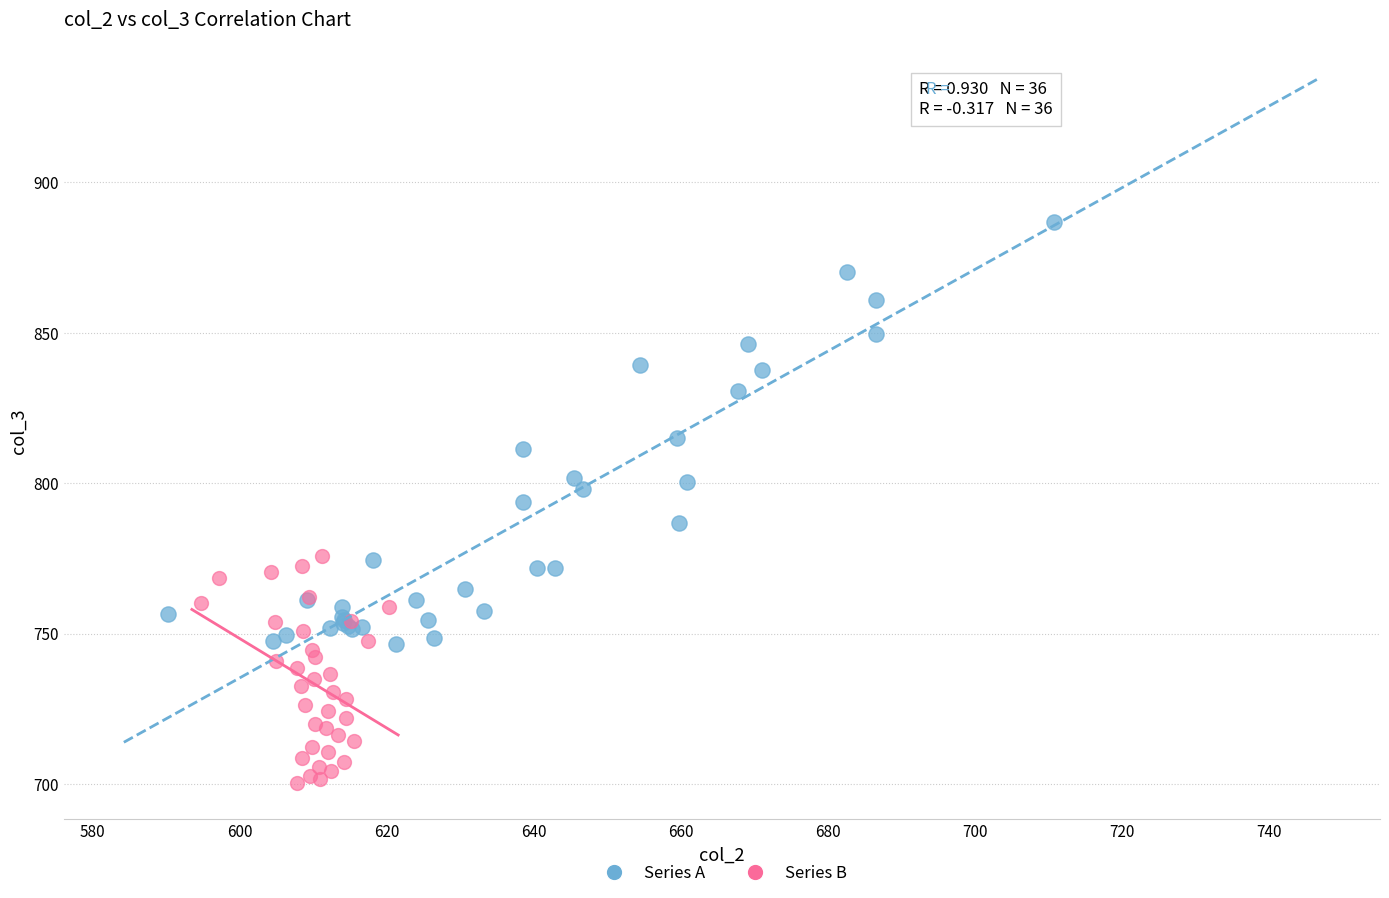

Which series has the widest spread of Y values?

Series A